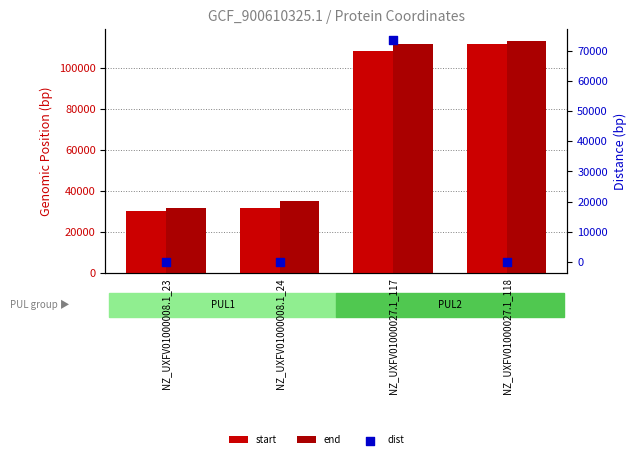

Which series reaches the maximum Y coordinate?

end